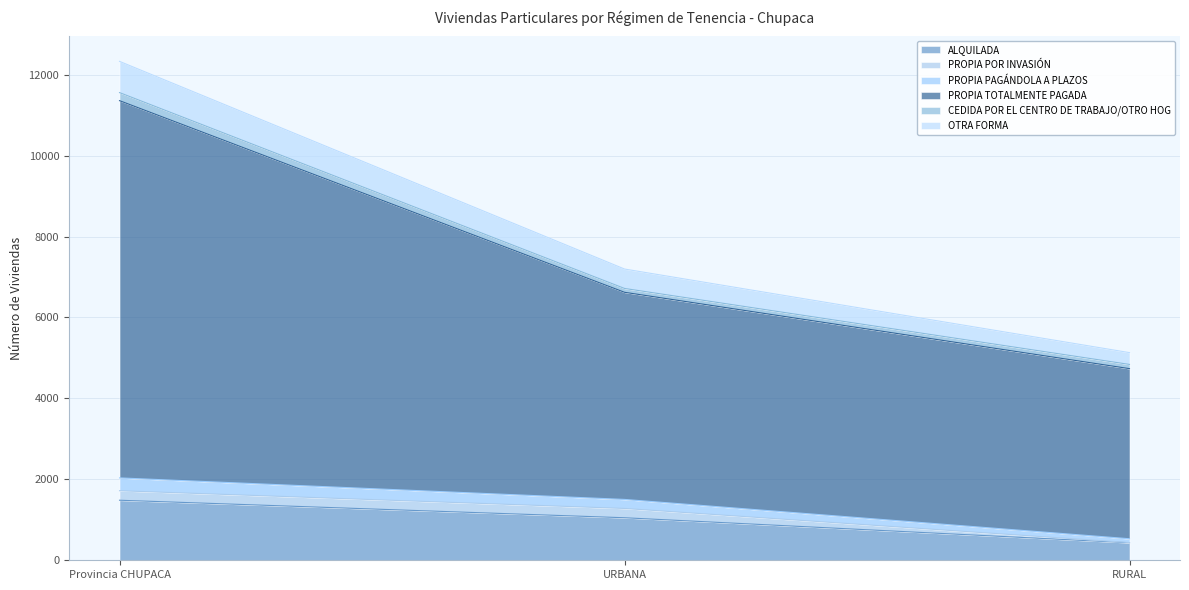

What position from the right is URBANA?

2